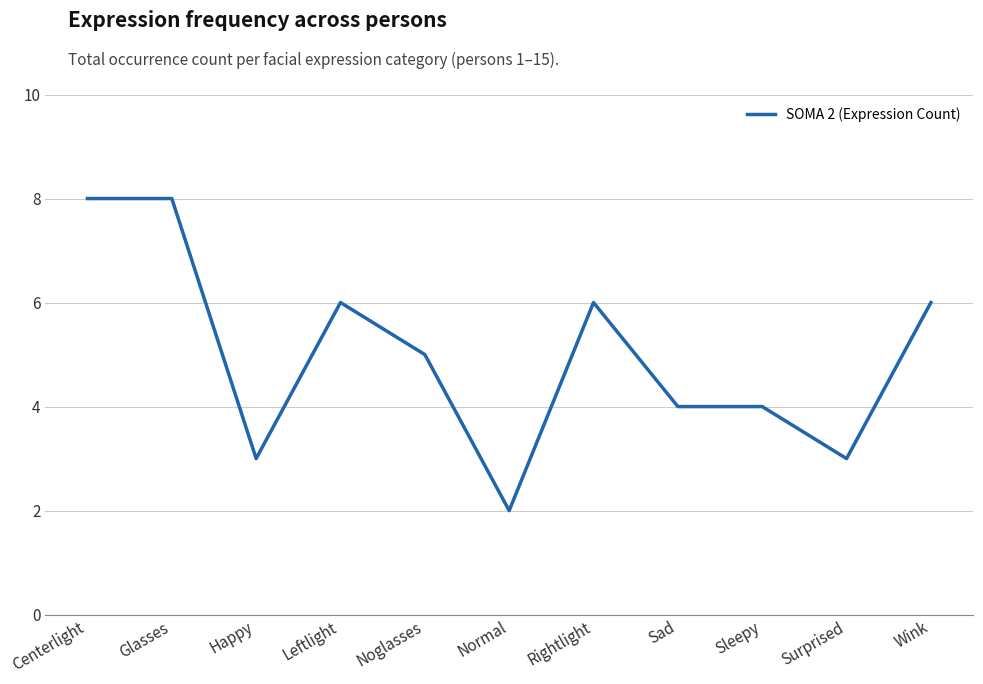

What is the average value?

5